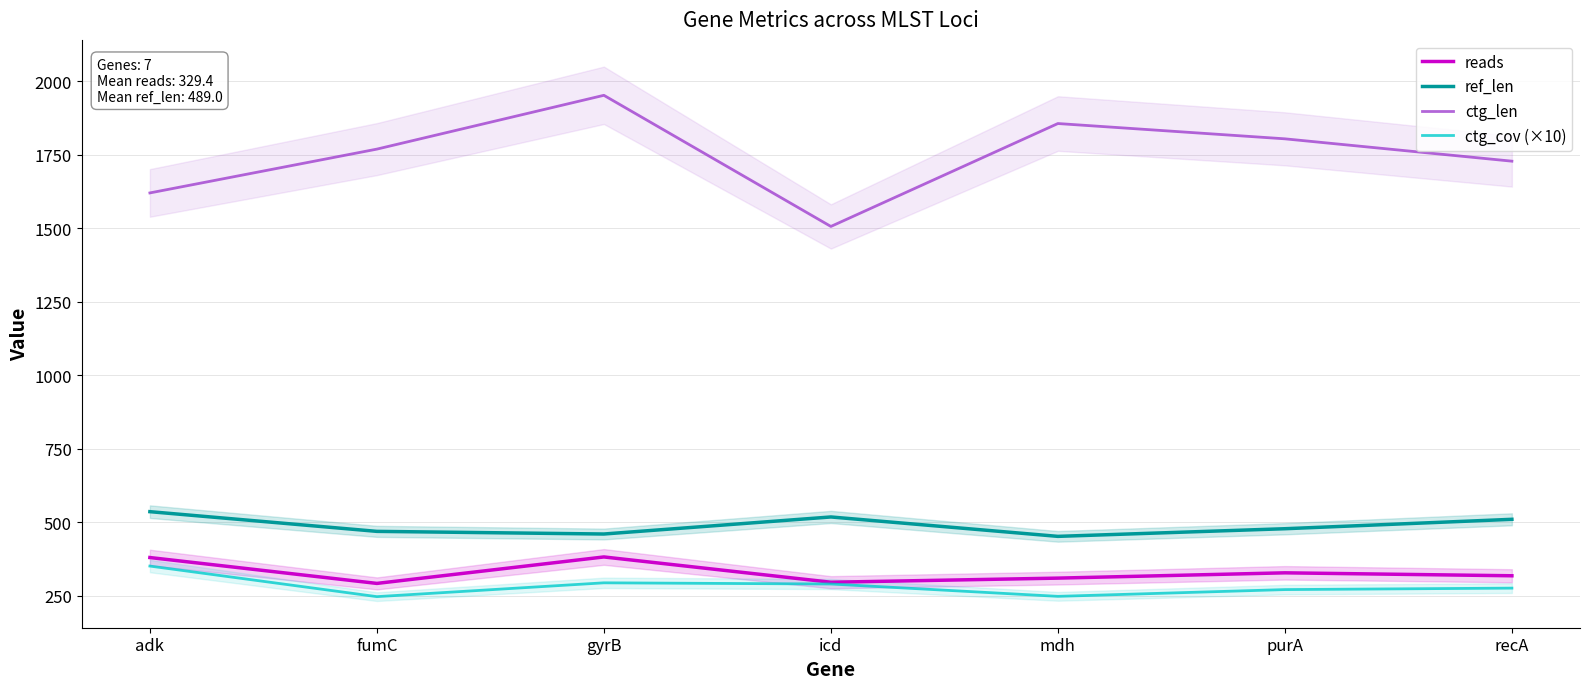

The value of ctg_len at mdh is 1856. True or false?

True